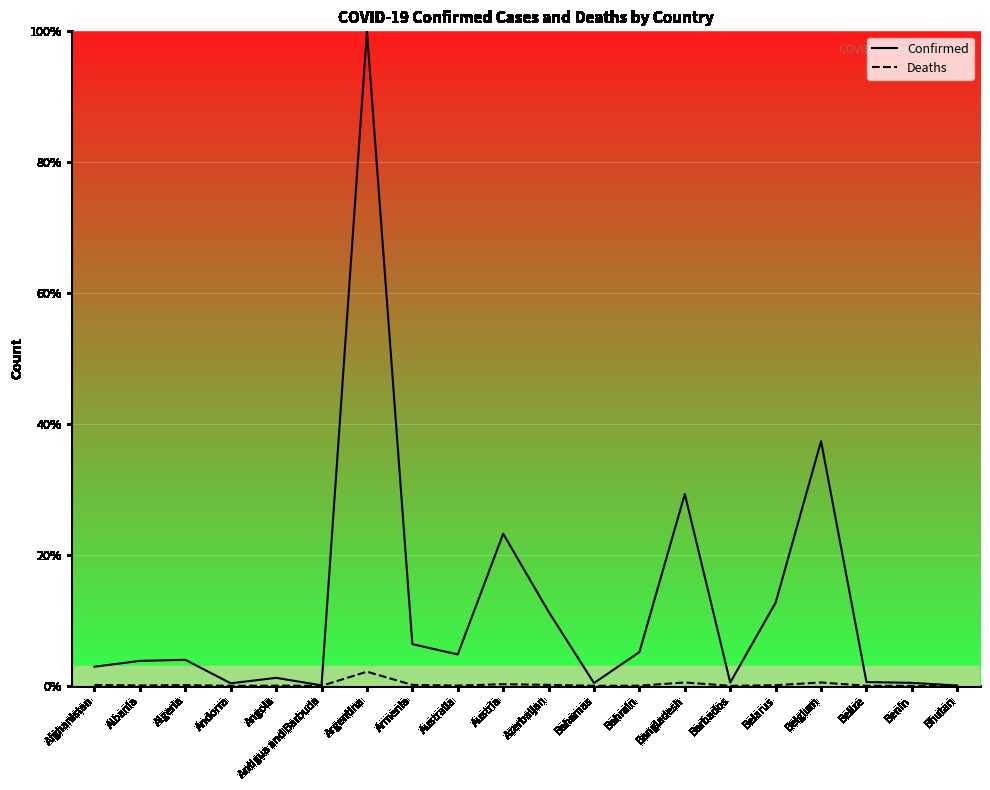

In Deaths, how many points are lower than both neighbors (excluding endpoints)?

6